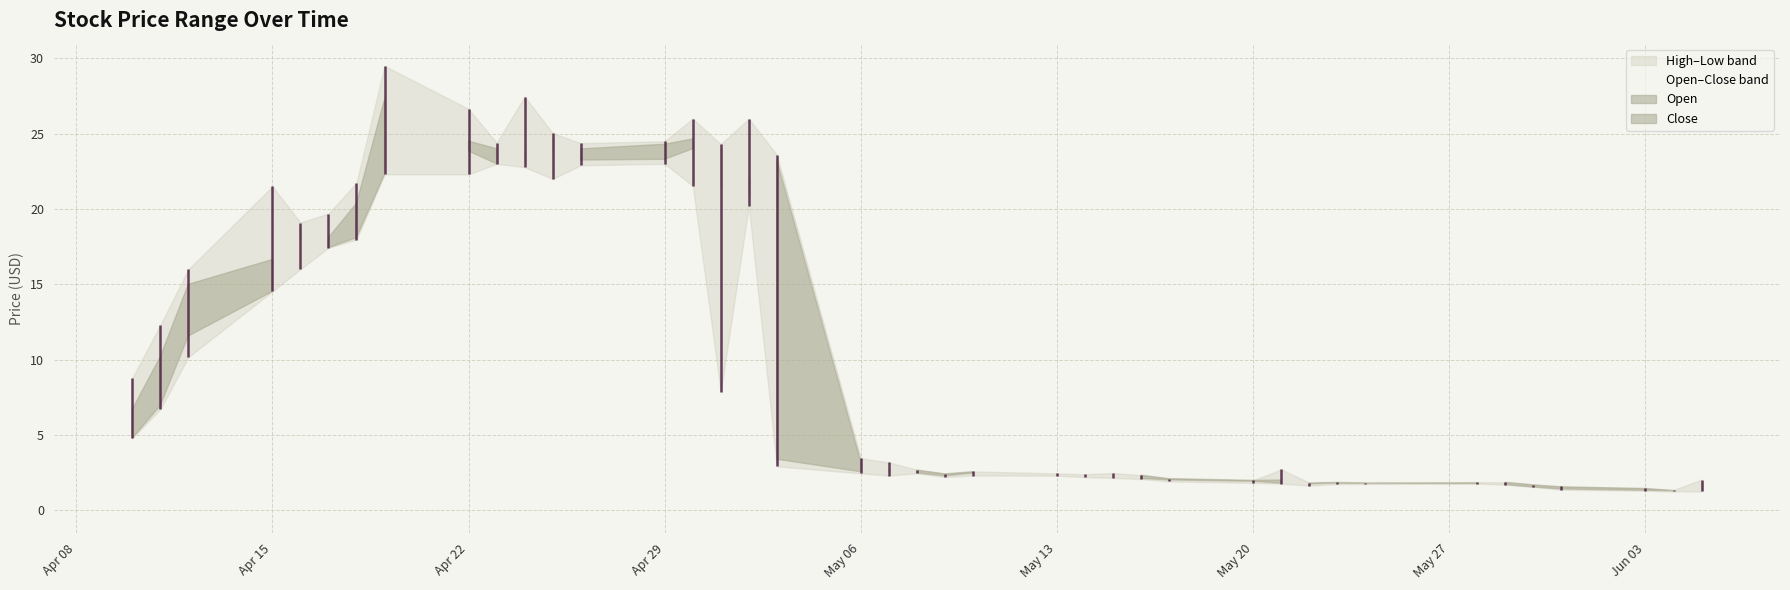

How many categories are shown in the chart?

40